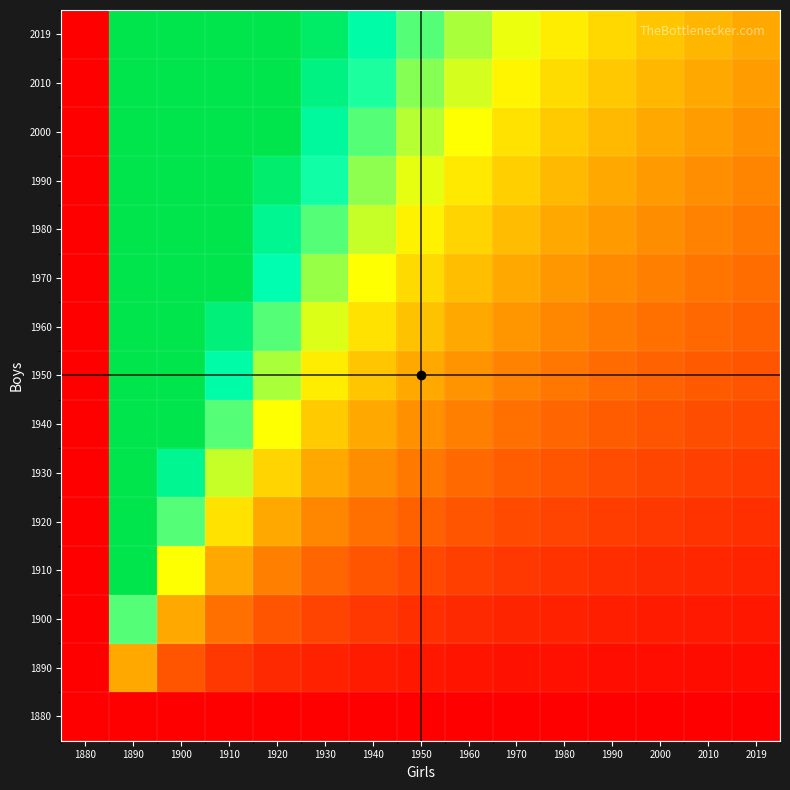

At which category is the sum across all series the highest?

1890